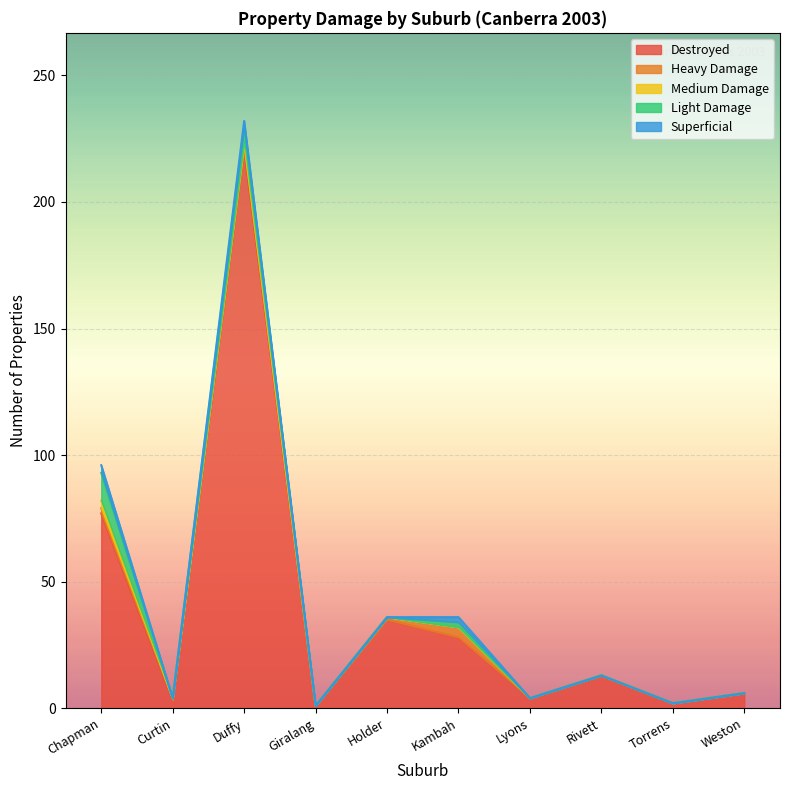

Rank the categories by Destroyed value from lowest to highest.

Giralang, Torrens, Curtin, Lyons, Weston, Rivett, Kambah, Holder, Chapman, Duffy